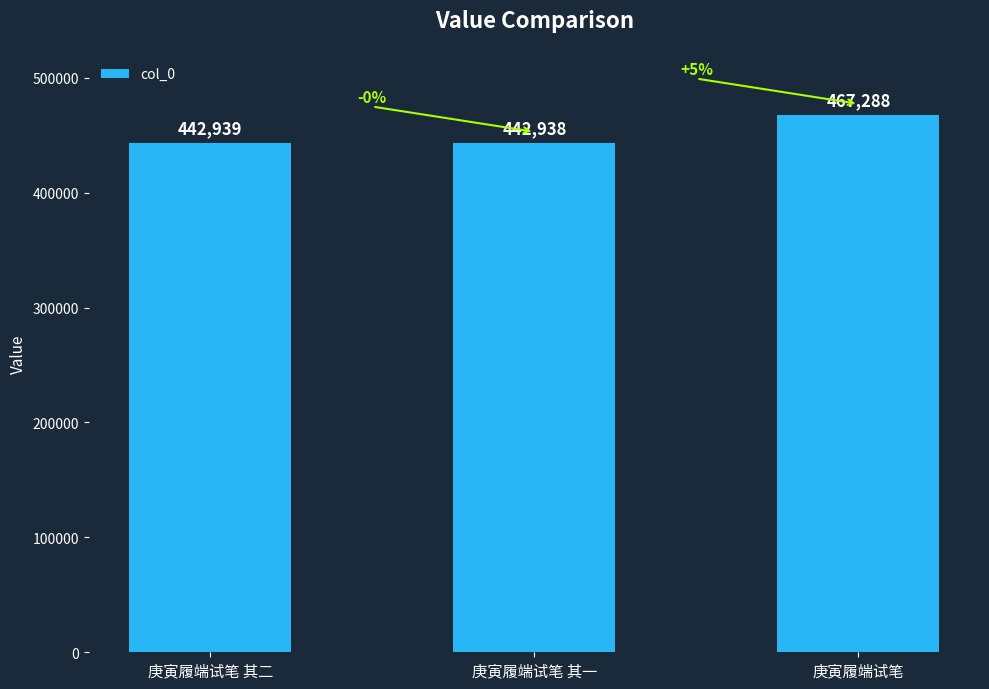

Between 庚寅履端试笔 其二 and 庚寅履端试笔, which is larger?

庚寅履端试笔